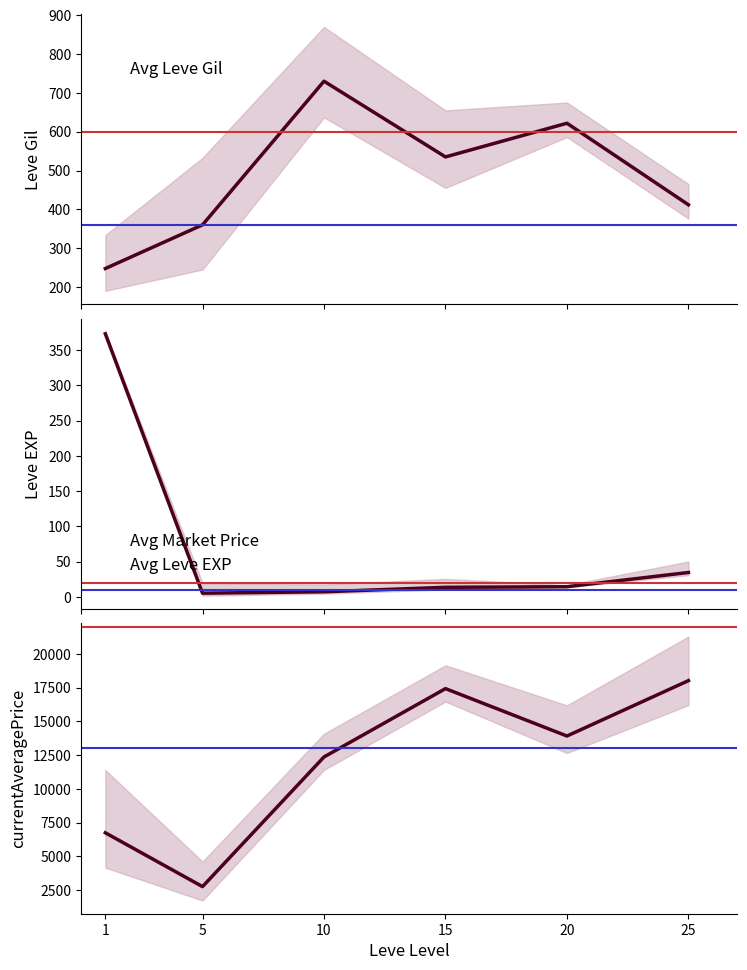

Reading left to right, transcribe all the data shown in this chart.

Avg Gil: 247.5	360.0	730.0	535.0	621.7	411.7
Avg EXP: 373.0	5.3	7.3	13.7	14.5	34.7
Avg Market Price: 6746.6	2760.2	12361.2	17423.5	13913.9	18015.2